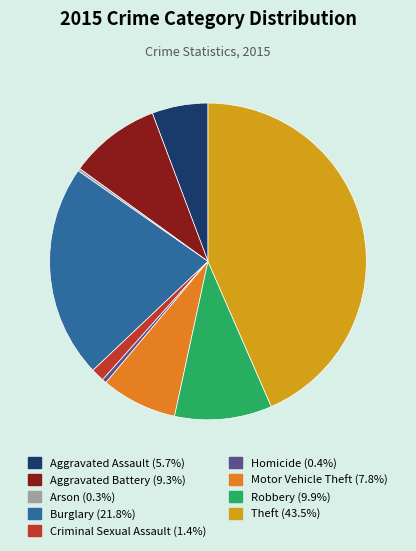

Does any single category account for the majority?

No